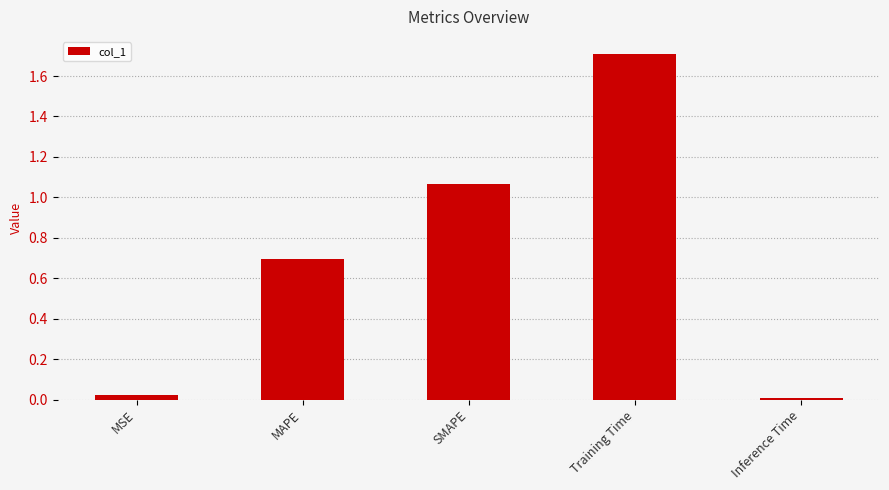

The value at MSE is 0.0. True or false?

True